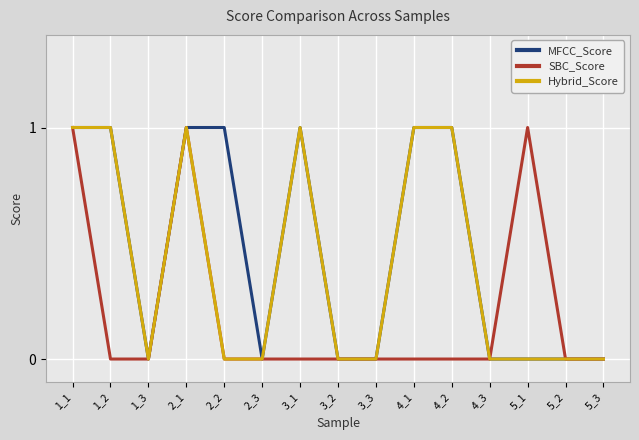

Reading left to right, extract all data points from this chart.

MFCC_Score: 1_1=1	1_2=1	1_3=0	2_1=1	2_2=1	2_3=0	3_1=1	3_2=0	3_3=0	4_1=1	4_2=1	4_3=0	5_1=0	5_2=0	5_3=0
SBC_Score: 1_1=1	1_2=0	1_3=0	2_1=1	2_2=0	2_3=0	3_1=0	3_2=0	3_3=0	4_1=0	4_2=0	4_3=0	5_1=1	5_2=0	5_3=0
Hybrid_Score: 1_1=1	1_2=1	1_3=0	2_1=1	2_2=0	2_3=0	3_1=1	3_2=0	3_3=0	4_1=1	4_2=1	4_3=0	5_1=0	5_2=0	5_3=0